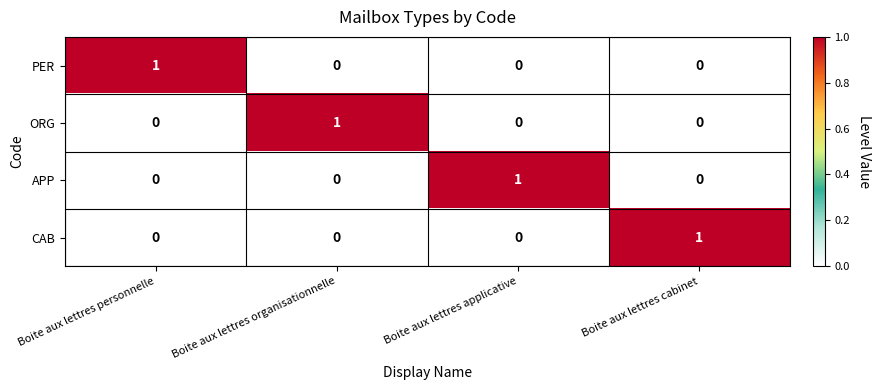

Count the CAB values in the range 0 to 1.

4